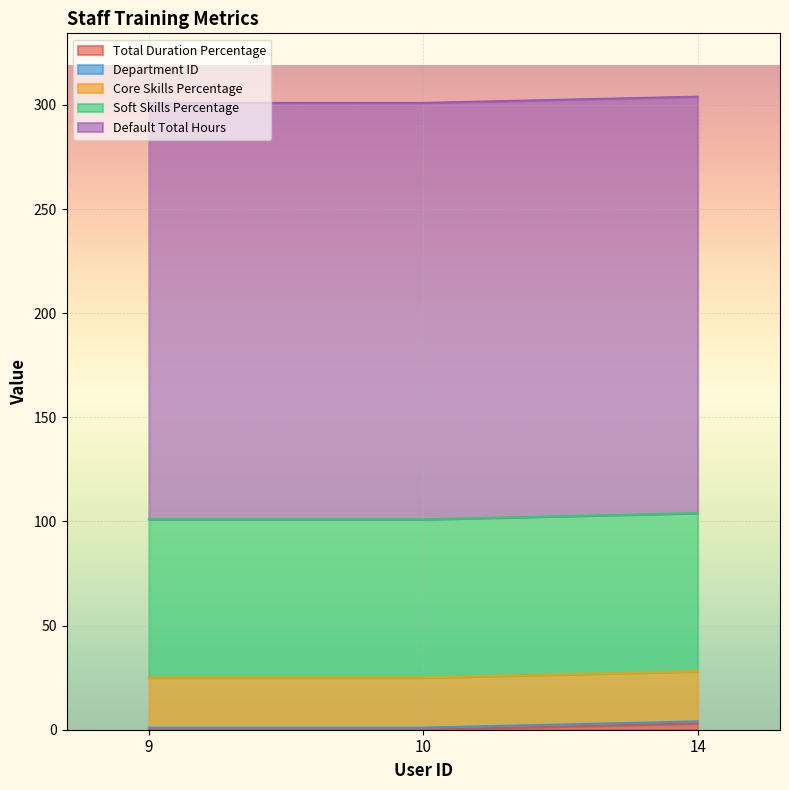

What is the difference between the highest and lowest values at 14?

199